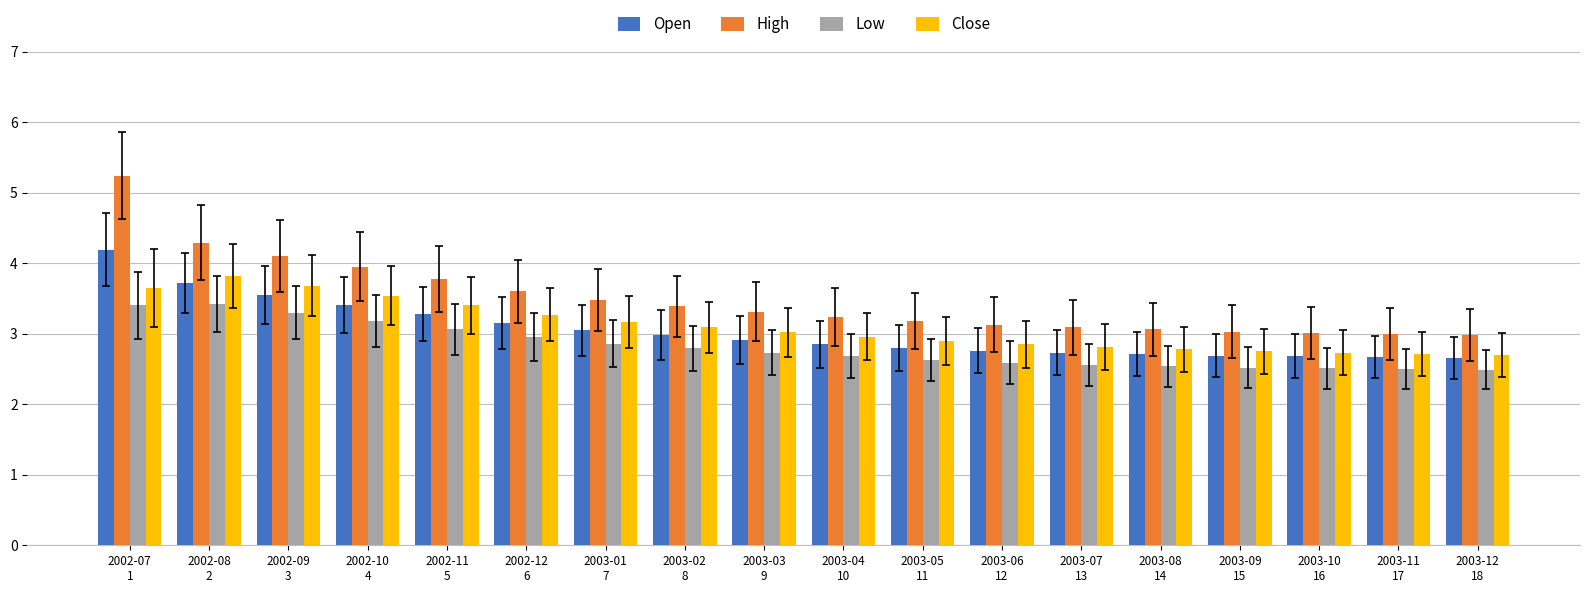

True or false: Open has a value of 3.5 at 2002-09
3.

True